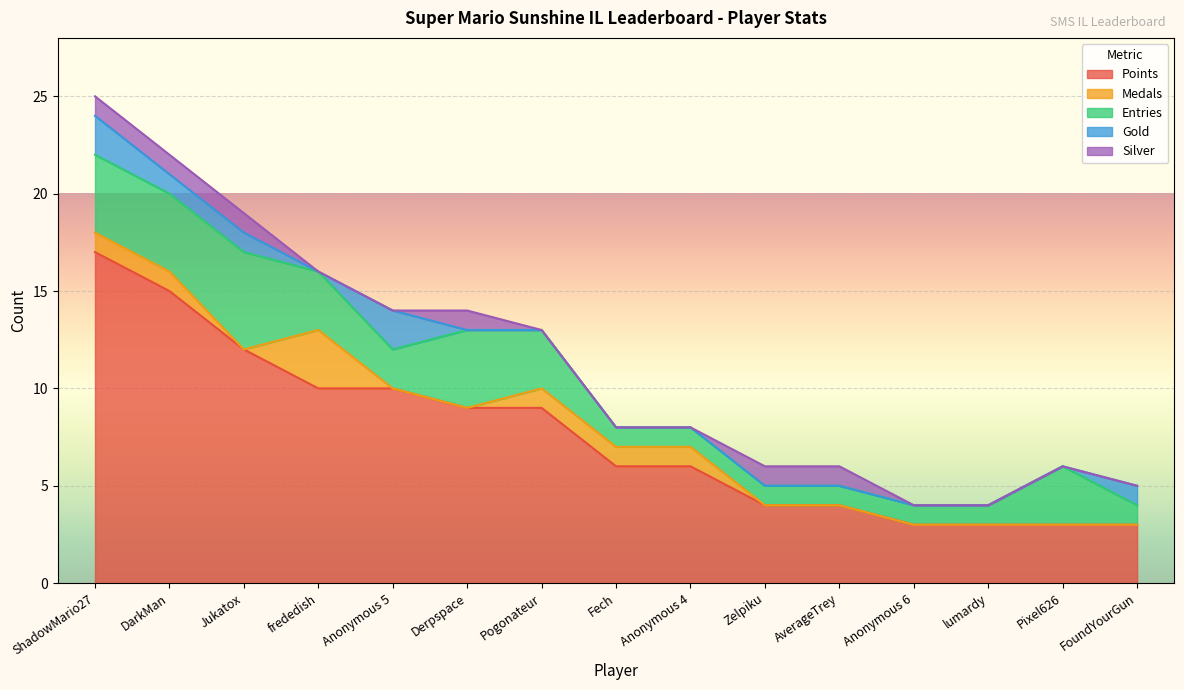

What is the difference between the maximum and minimum values in the Entries series?

4